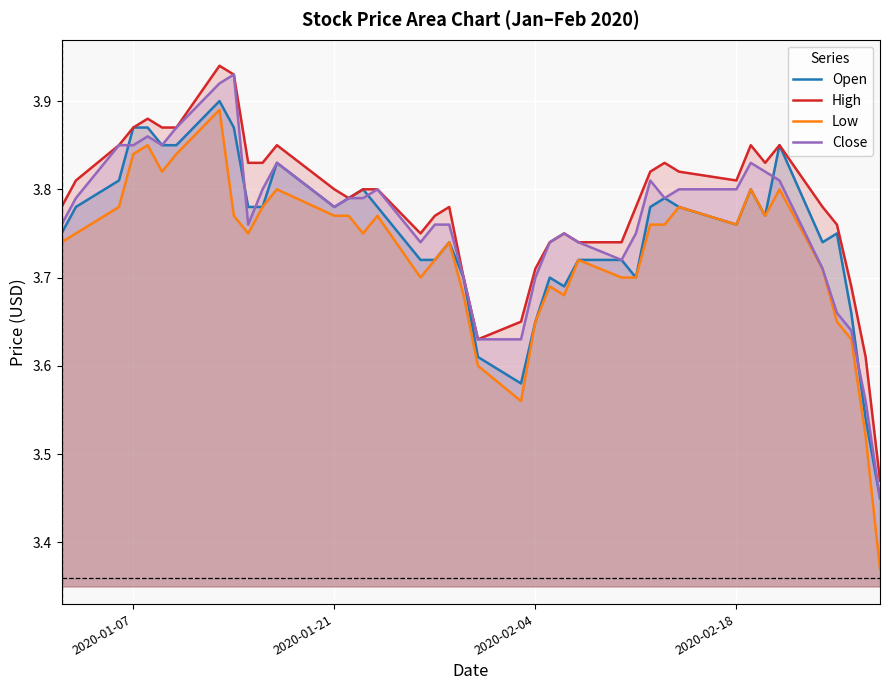

What is the lowest value of the Close series?

3.5